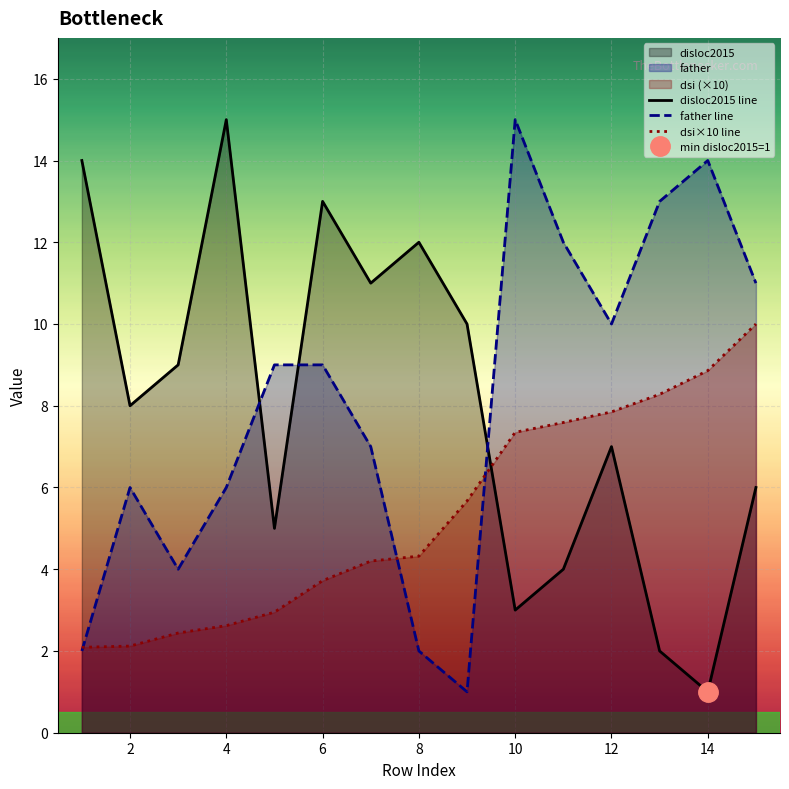

What is the sum of all disloc2015 values?

120.0